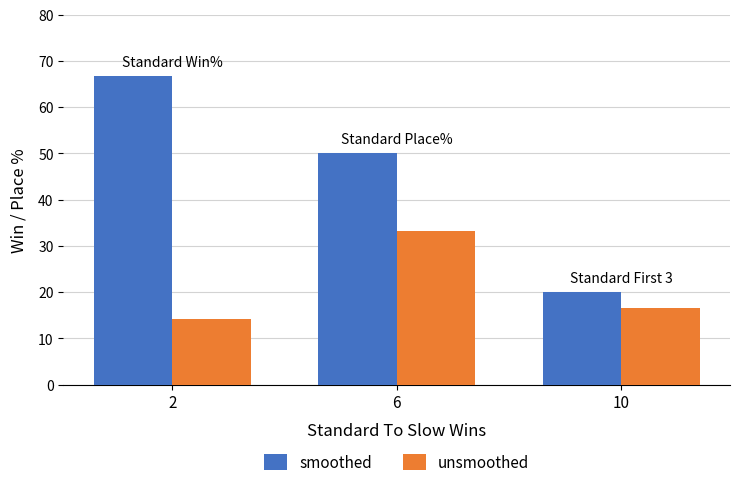

Reading right to left, transcribe all the data shown in this chart.

smoothed: 10=20.0	6=50.0	2=66.7
unsmoothed: 10=16.7	6=33.3	2=14.3